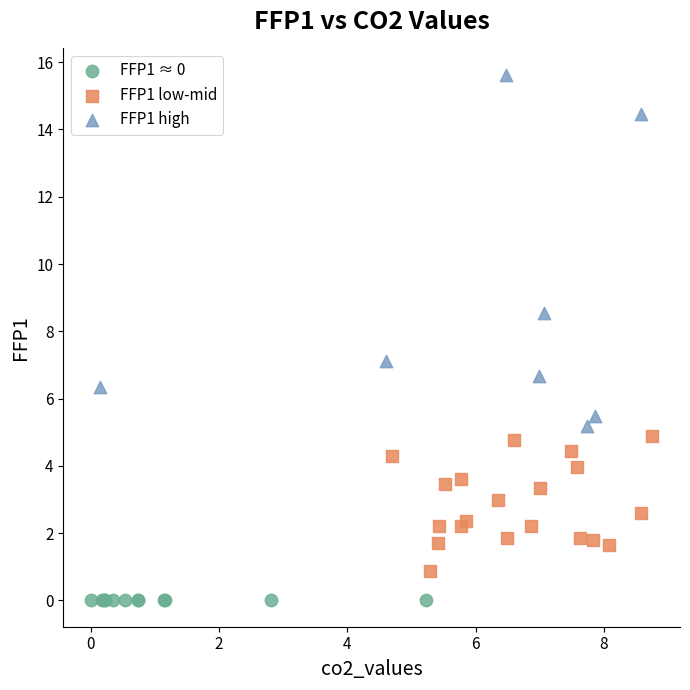

Which series has the widest spread of Y values?

FFP1 high